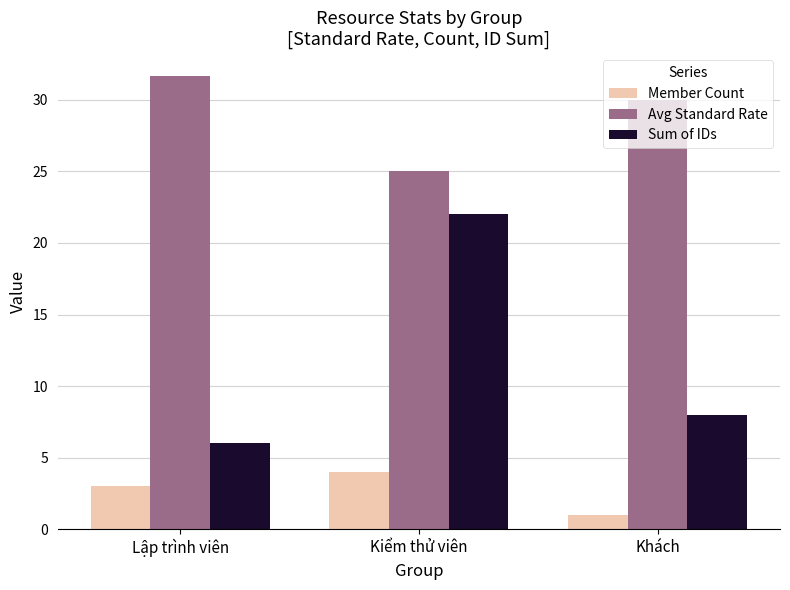

True or false: Avg Standard Rate has a value of 33.4 at Kiểm thử viên.

False